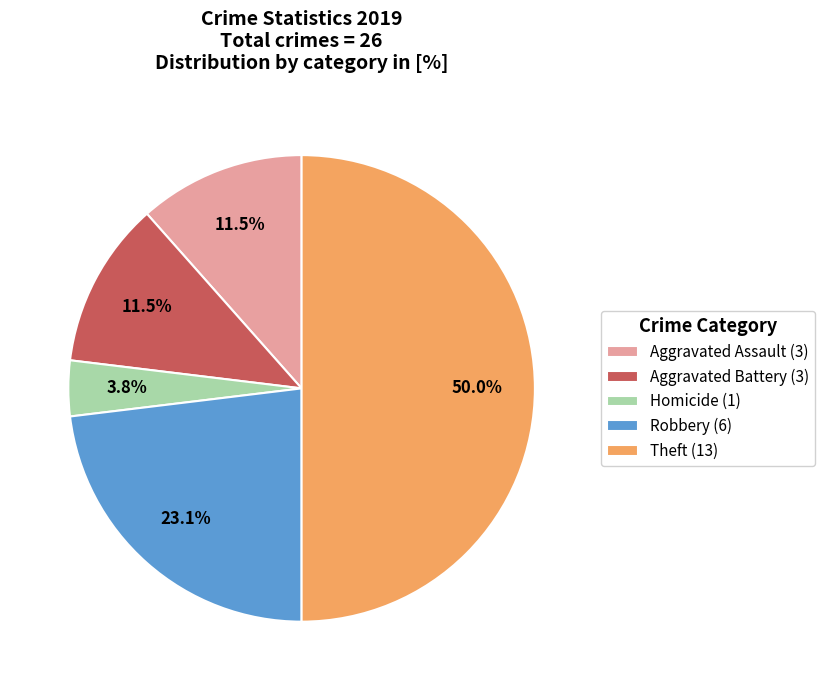

Which category has the biggest portion of the pie?

Theft (13)